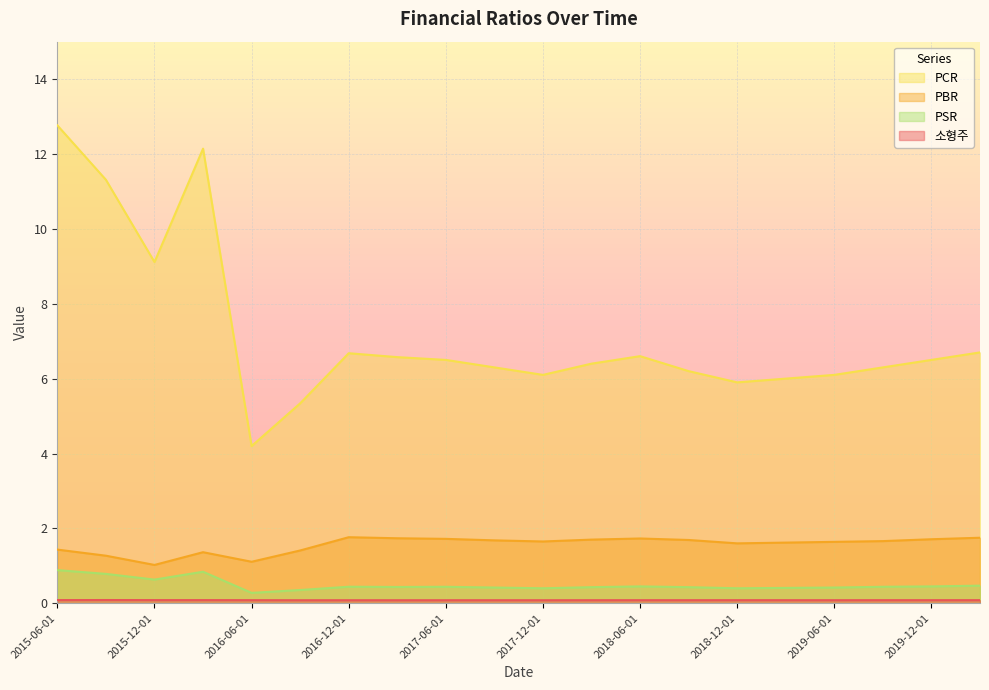

At how many categories does at least one series exceed 7?

4